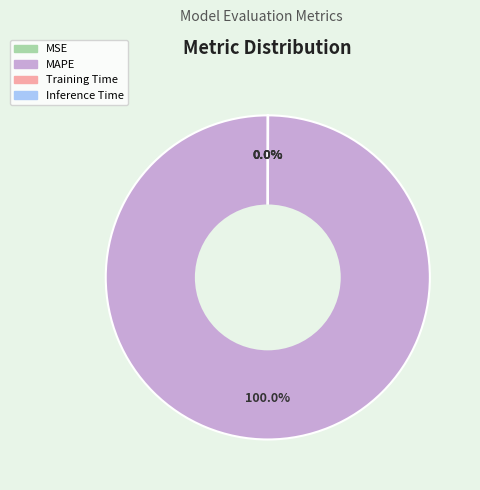

Does any single category account for the majority?

Yes